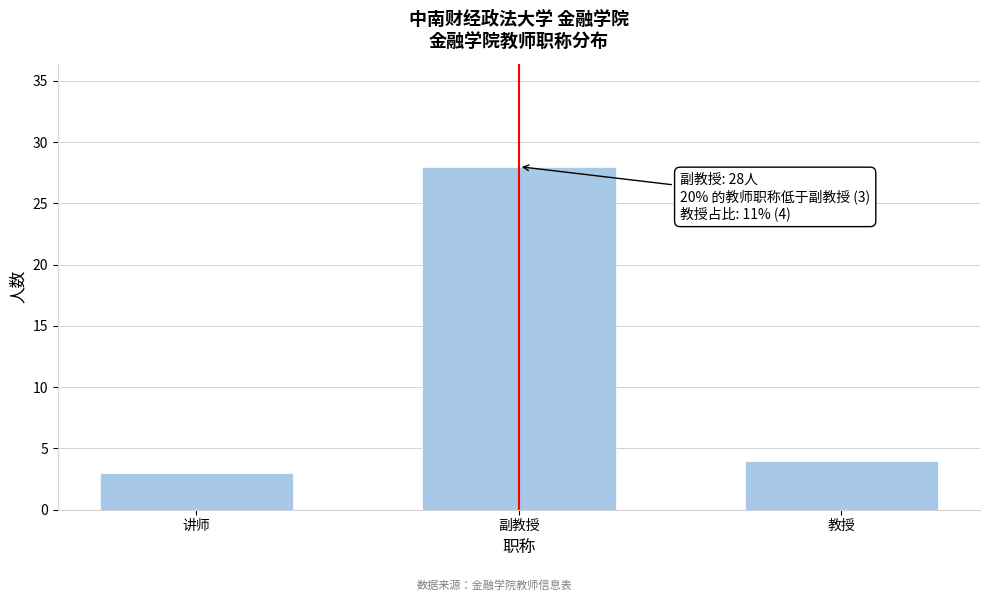

Reading left to right, extract all data points from this chart.

讲师=3	副教授=28	教授=4